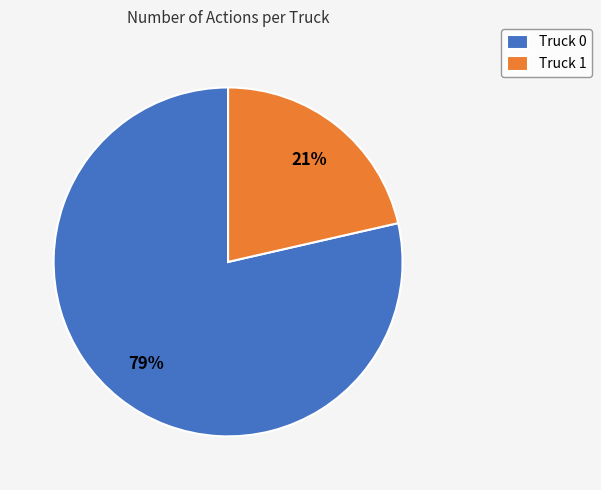

The Truck 0 slice represents 67% of the pie. True or false?

False